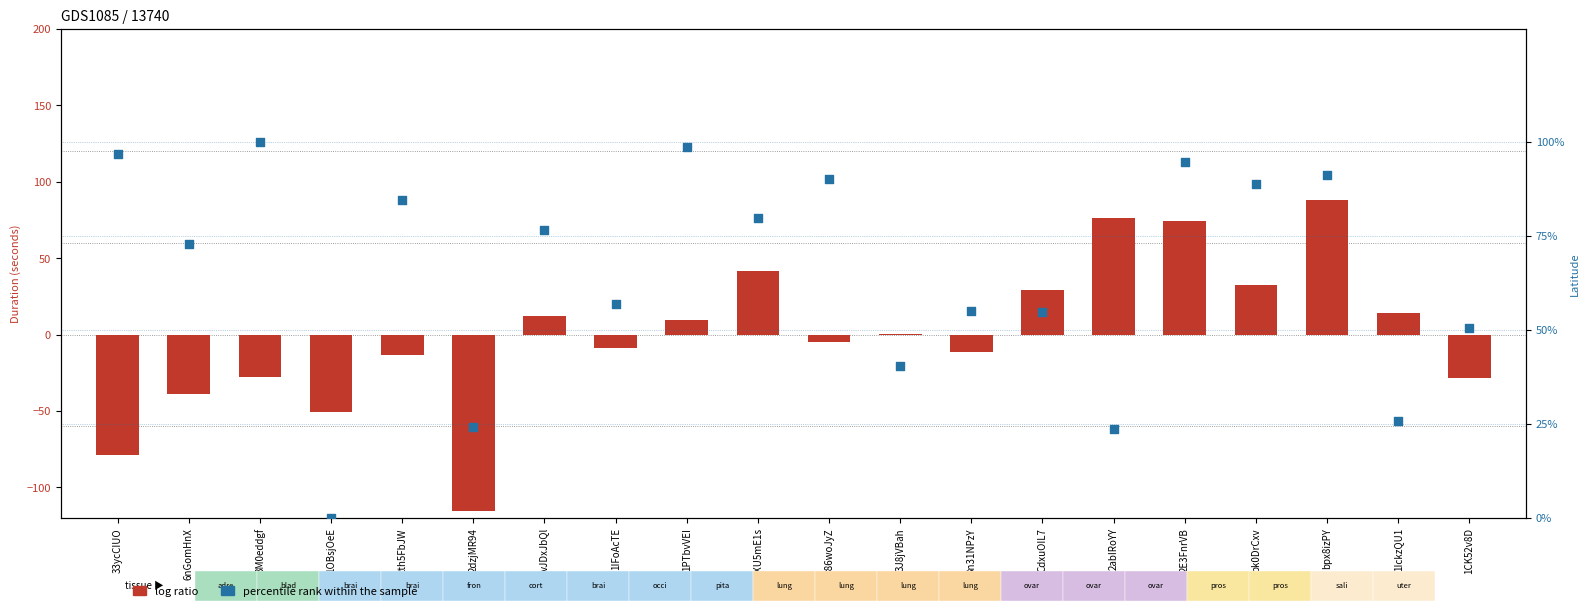

Which series has the largest total across all categories?

percentile rank within the sample